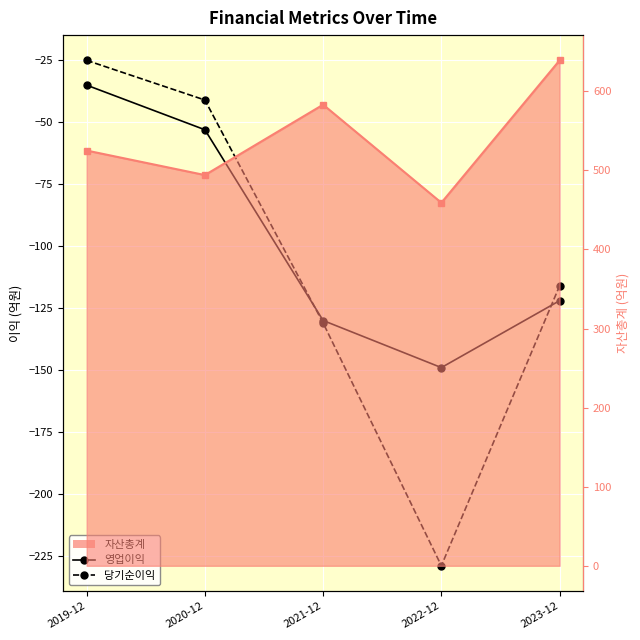

At which category does 영업이익 reach its first local valley?

2022-12